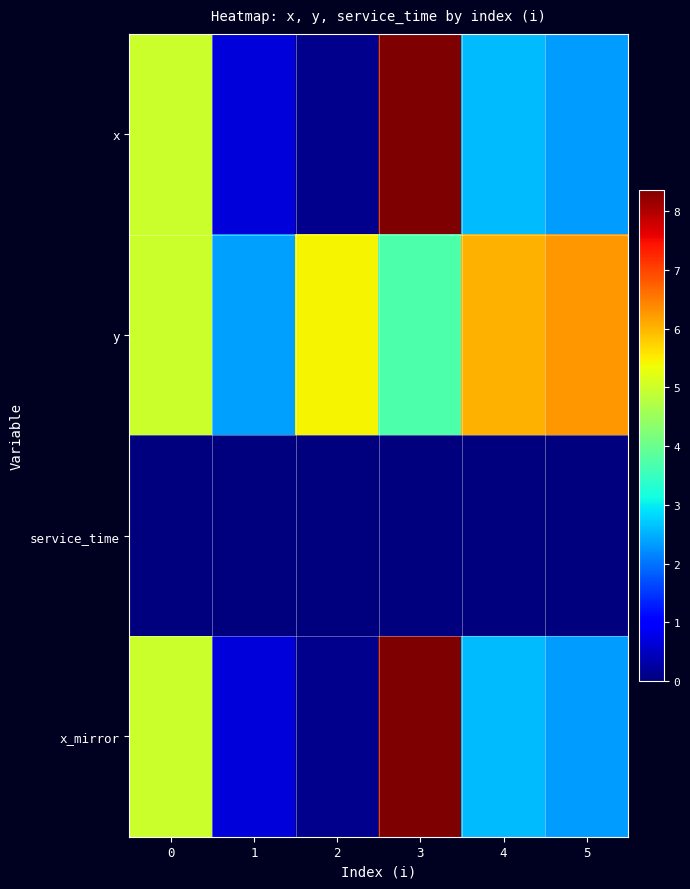

Between 1 and 2, which is larger?

1